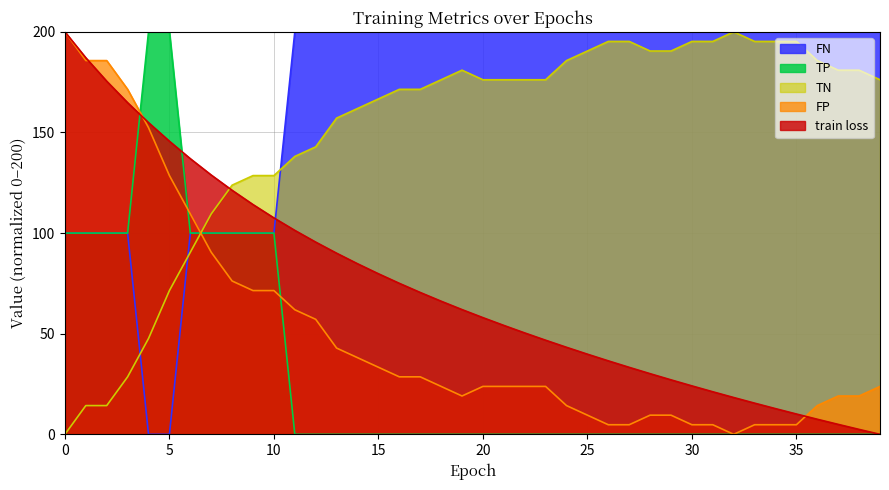

Between 35 and 31, which is larger?

31